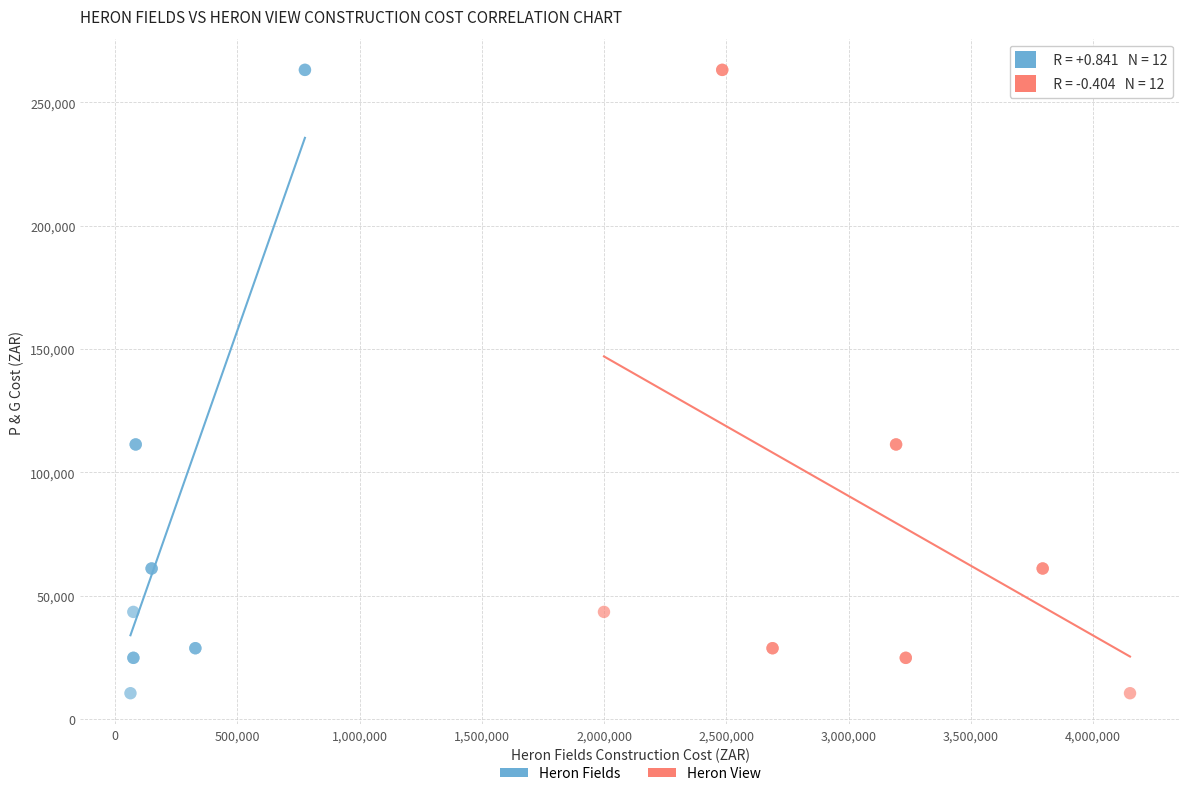

What are all the series names shown in the legend?

Heron Fields, Heron View